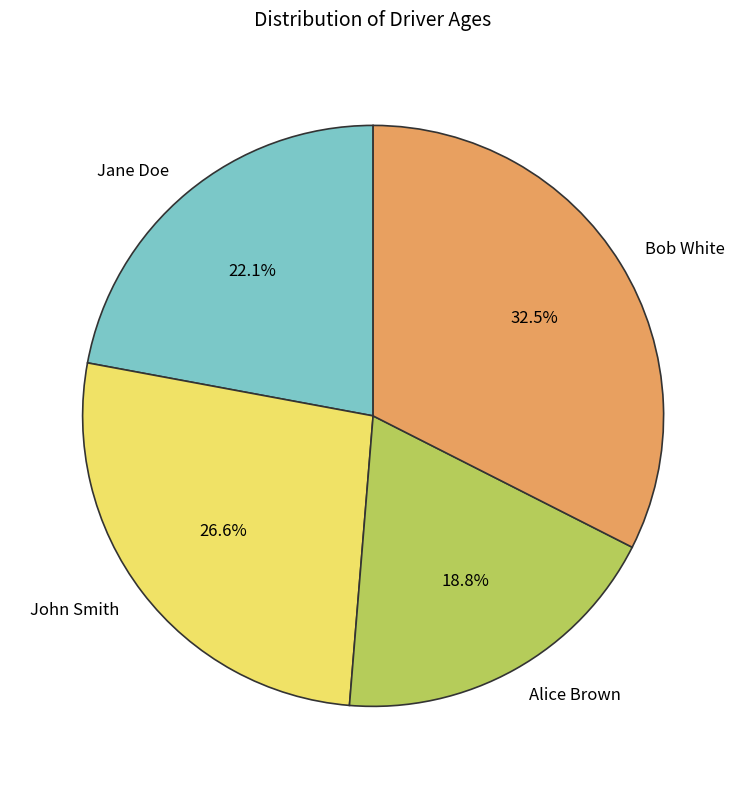

Which category has the smallest portion of the pie?

Alice Brown